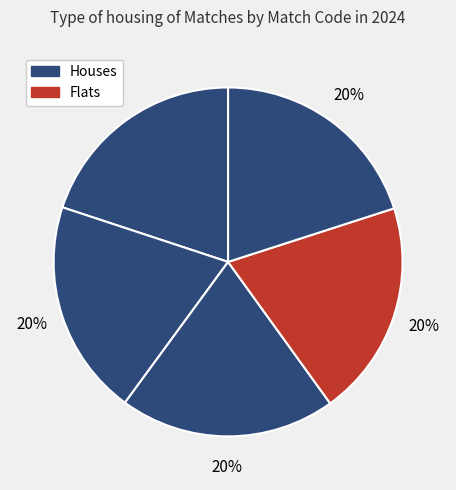

How many segments does this pie chart have?

5